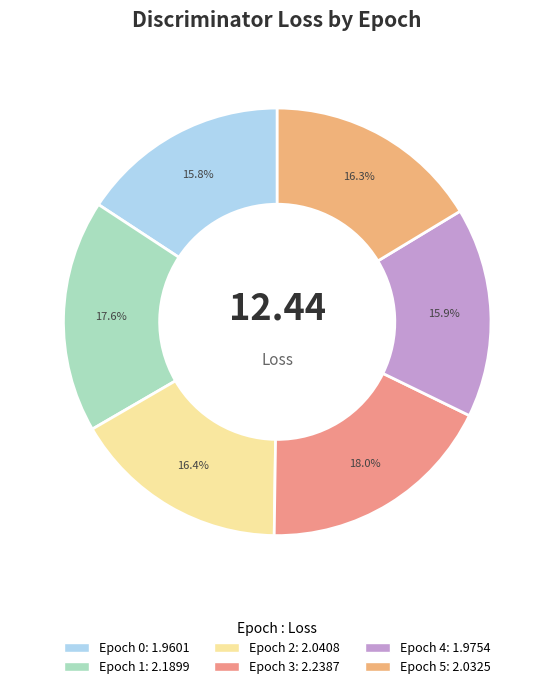

To the nearest percent, what is the difference between the Epoch 5 and Epoch 0 slice percentages?

1%